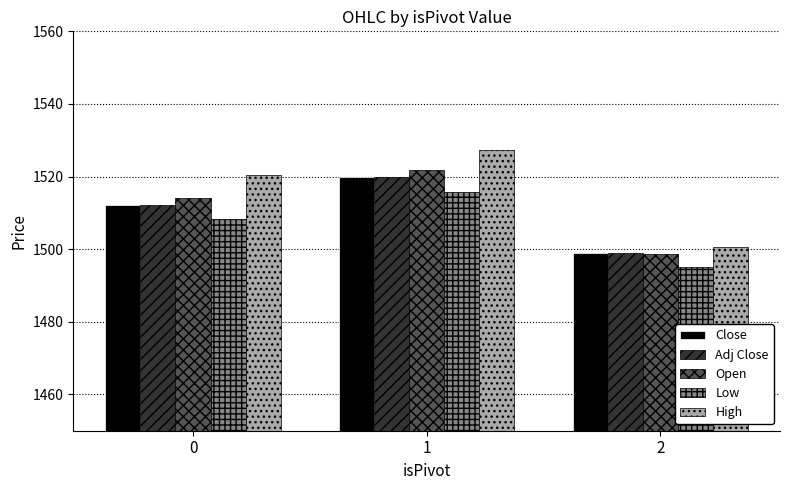

Which series has the largest total across all categories?

High